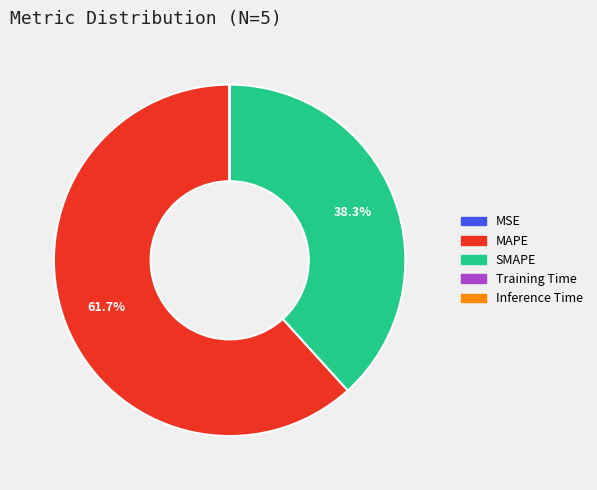

Is MAPE the majority of the pie?

Yes